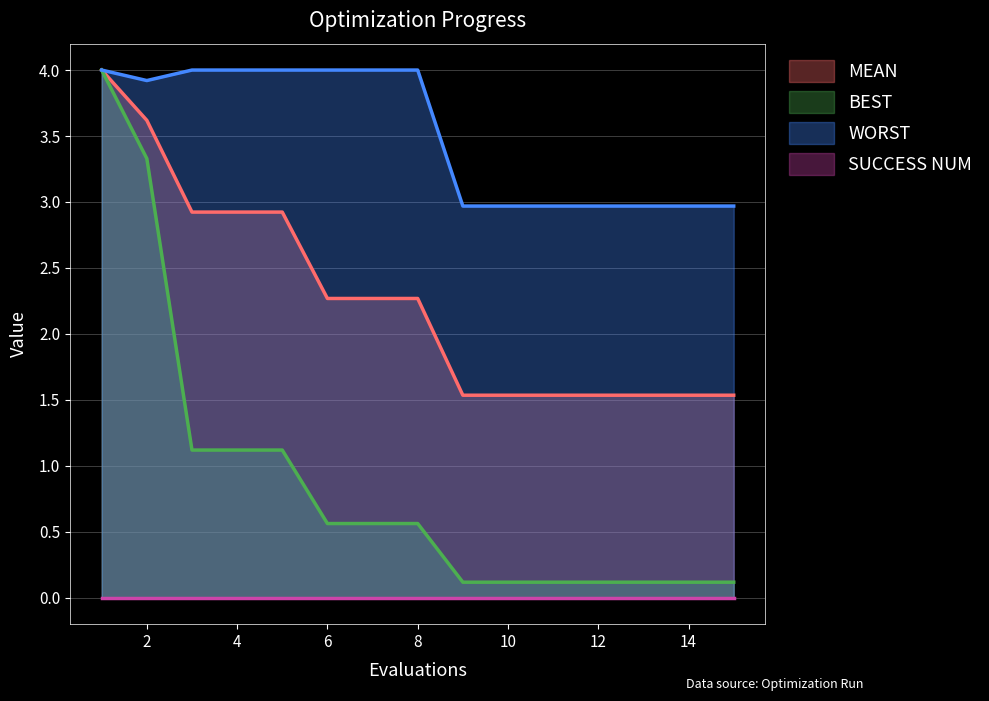

How many series are shown in this chart?

4